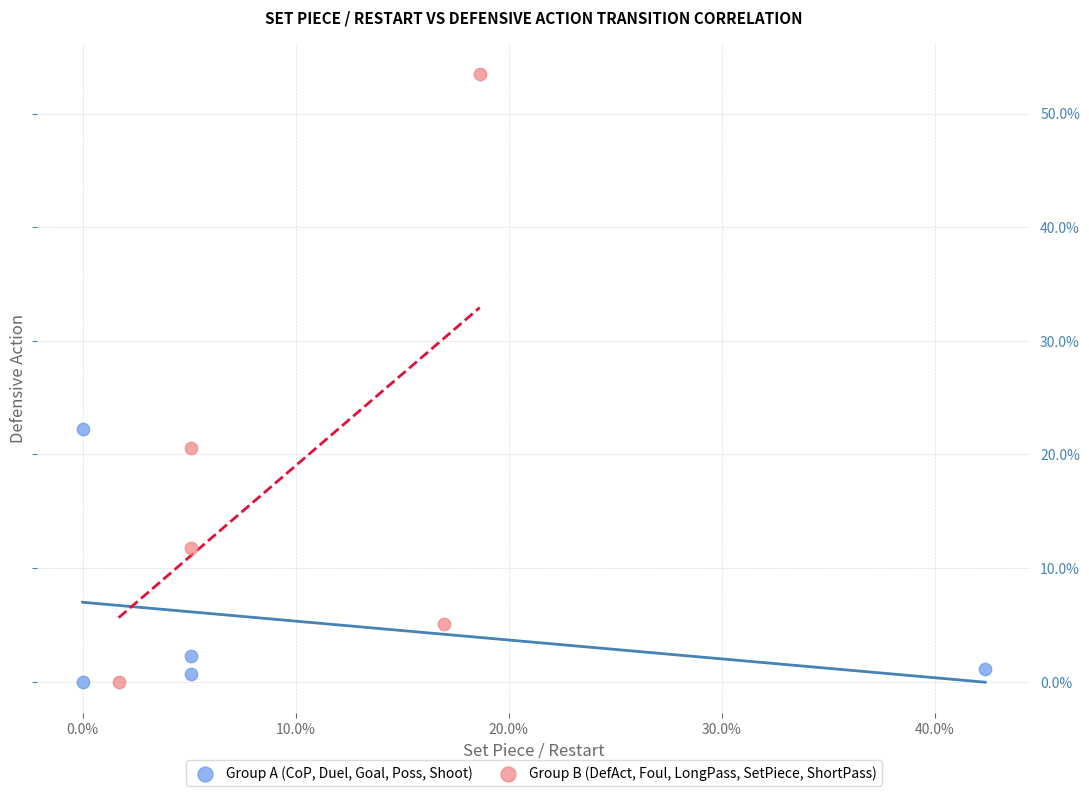

Which series contains the highest Y value?

Group B (DefAct, Foul, LongPass, SetPiece, ShortPass)